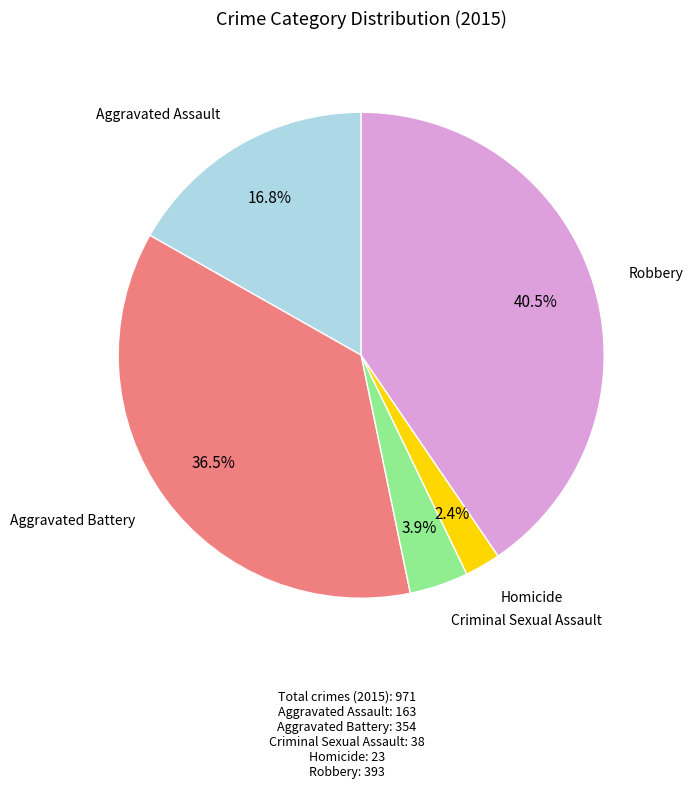

How many segments does this pie chart have?

5